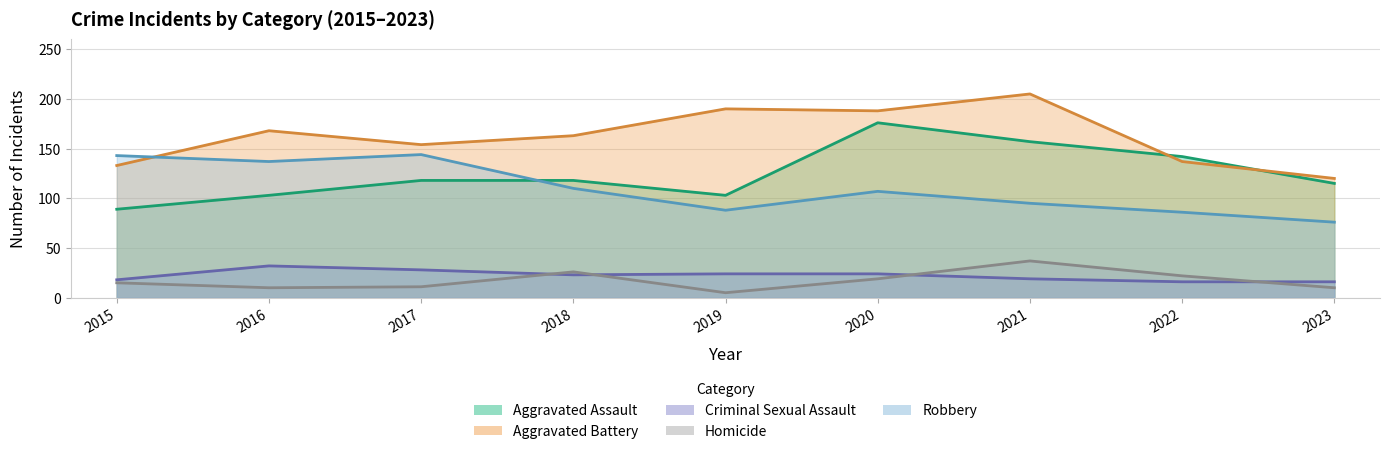

True or false: Criminal Sexual Assault has a value of 29 at 2015.

False